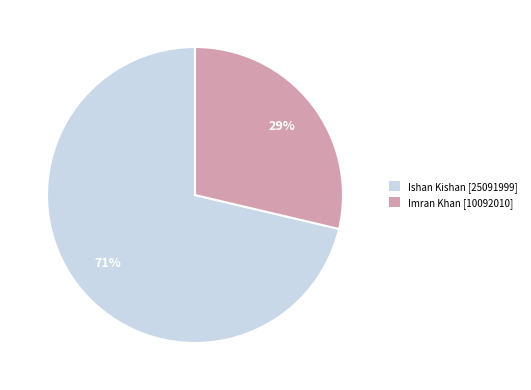

Is there any slice that represents more than half of the pie?

Yes